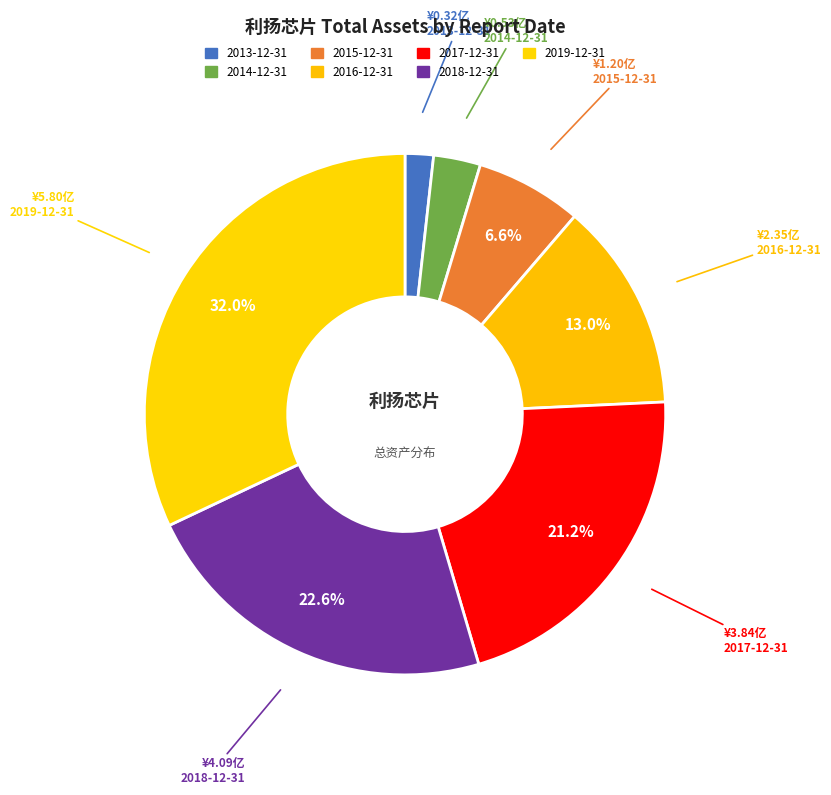

Which has a higher value, 2014-12-31 or 2019-12-31?

2019-12-31